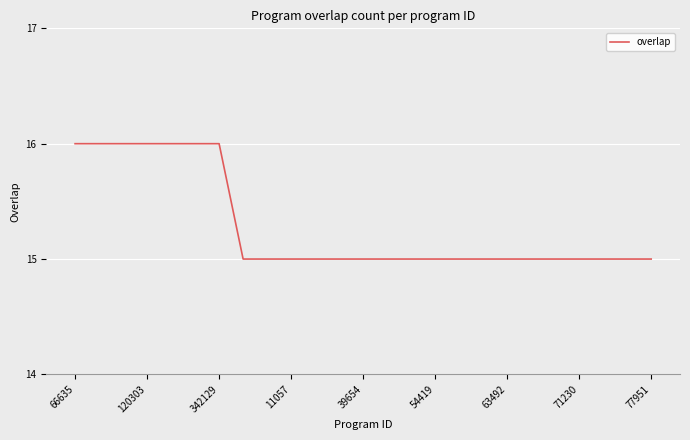

Count the number of categories in the chart.

25